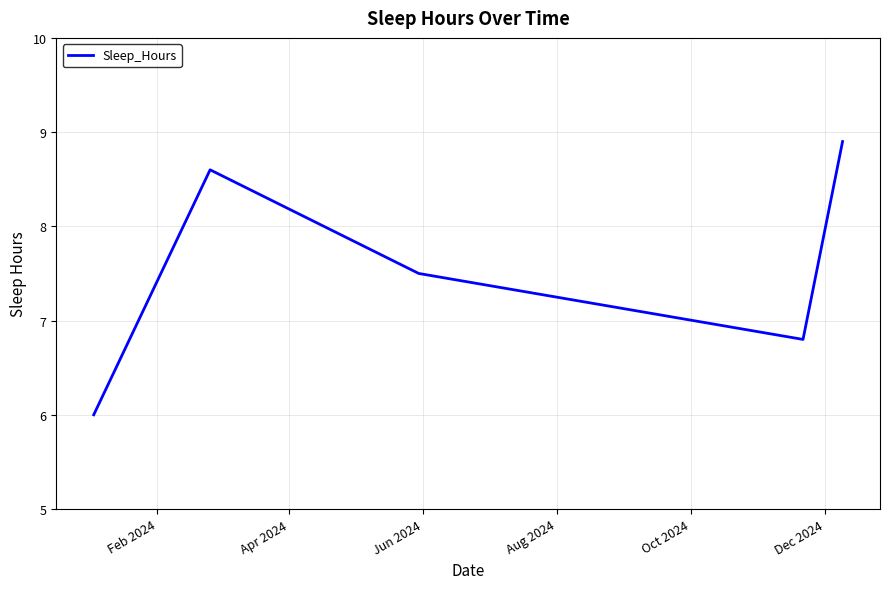

How many distinct data groups are displayed?

1